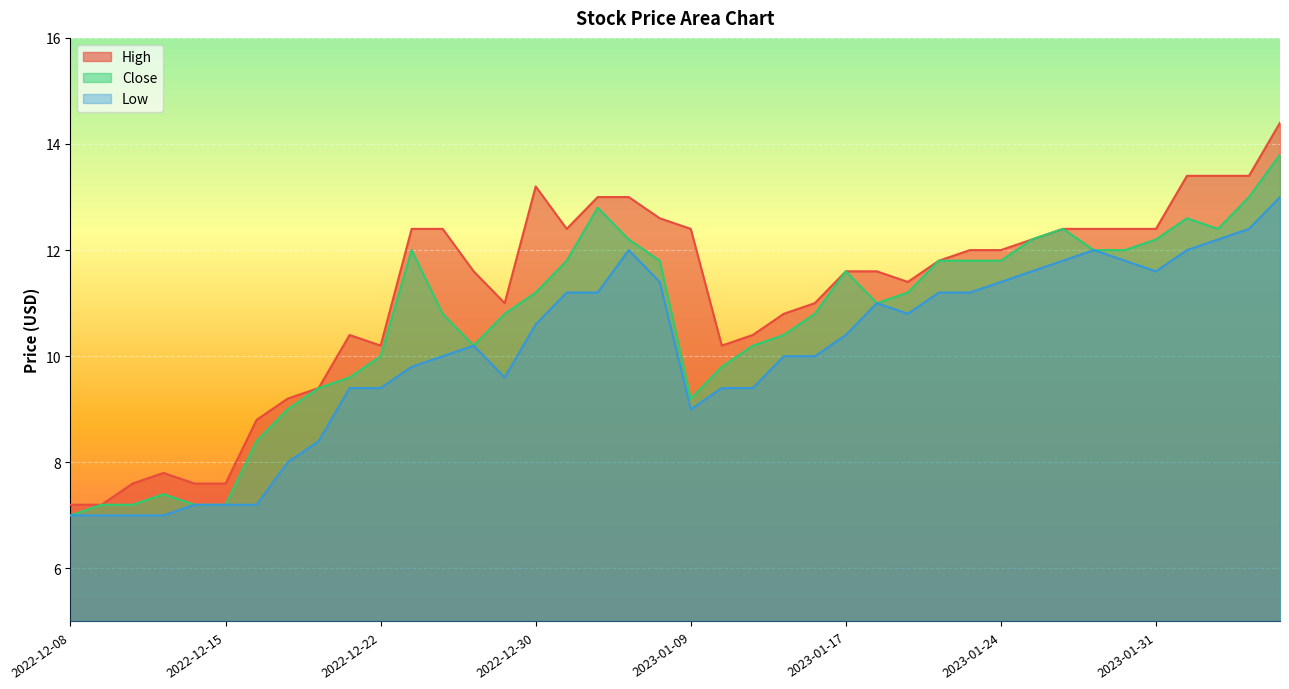

How many data points in High are above 11?

24